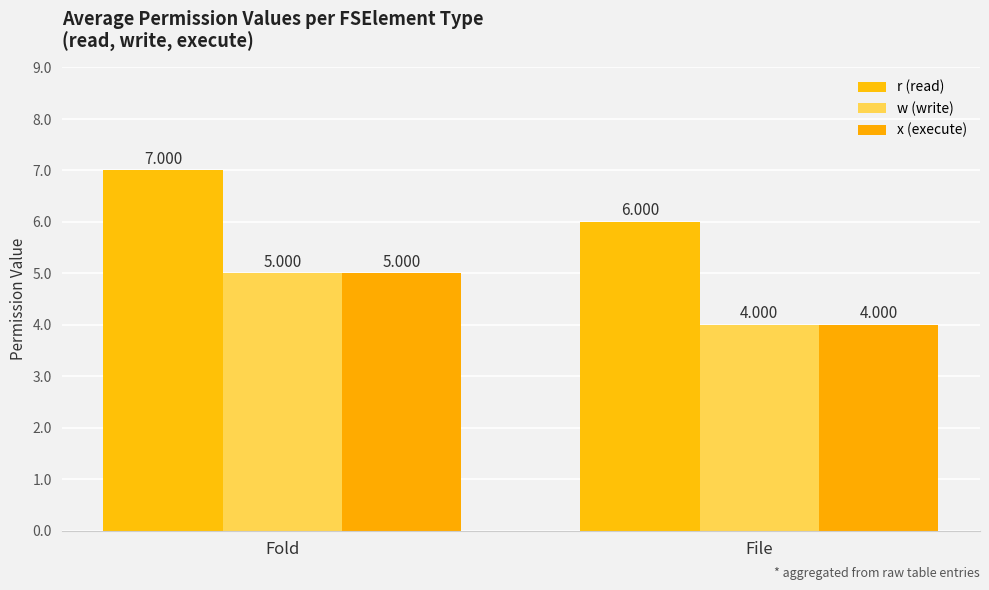

What is the sum of all w (write) values?

9